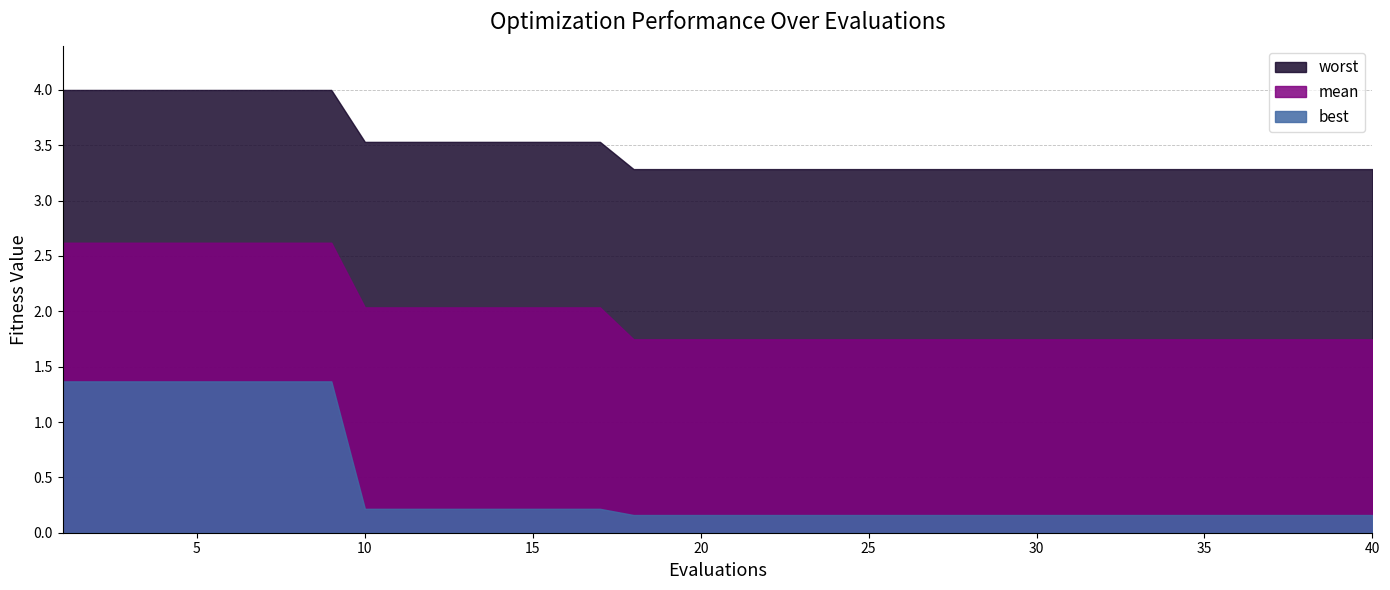

At which category does the chart reach its minimum across all series?

18